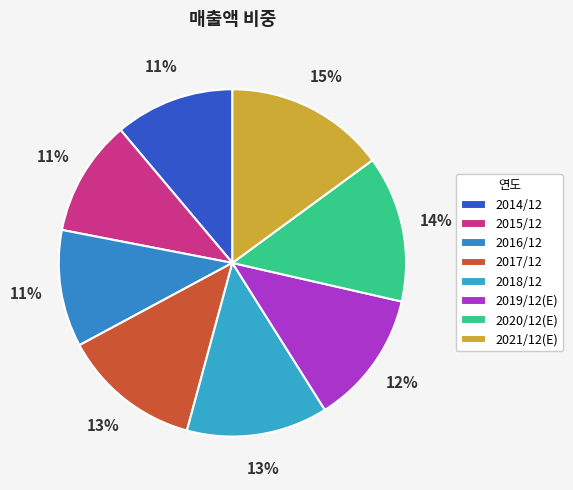

What is the ratio of the value at 2021/12(E) to the value at 2018/12?

1.1